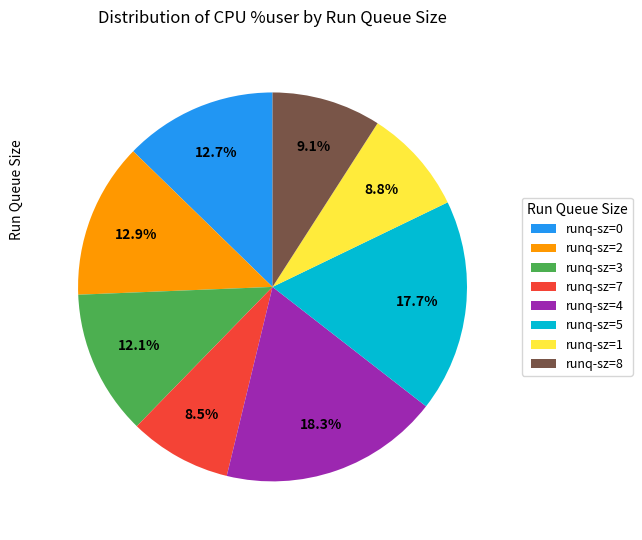

Combined, do runq-sz=0 and runq-sz=3 account for over 50%?

No